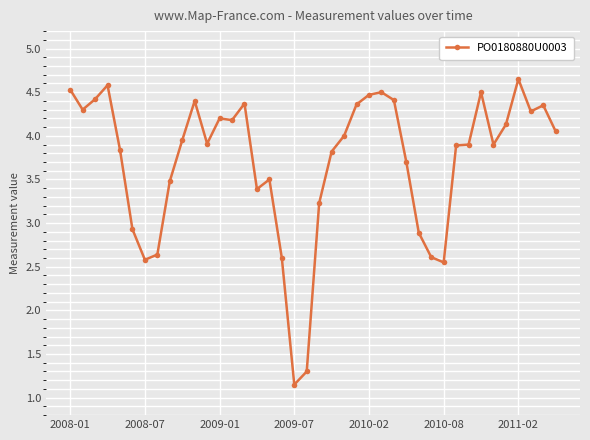

True or false: the data has more than 1 interior local peaks.

True